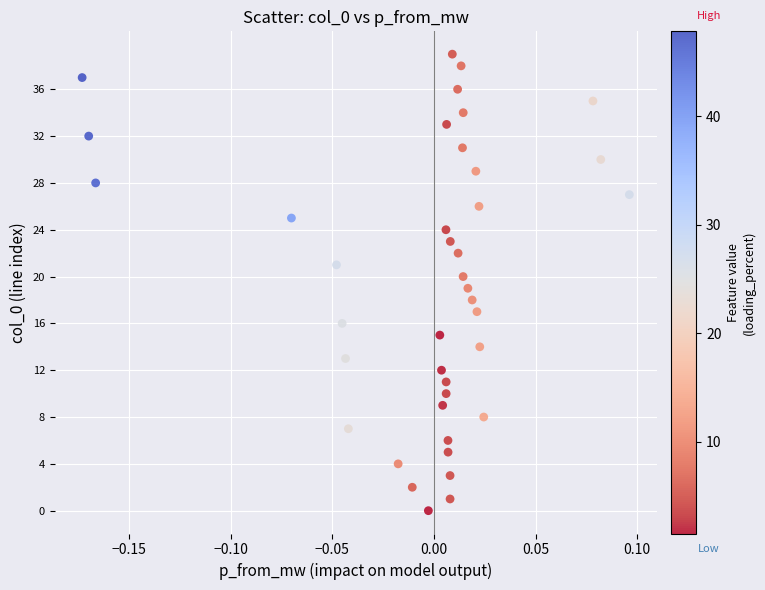

Count the number of points in this scatter plot.

40